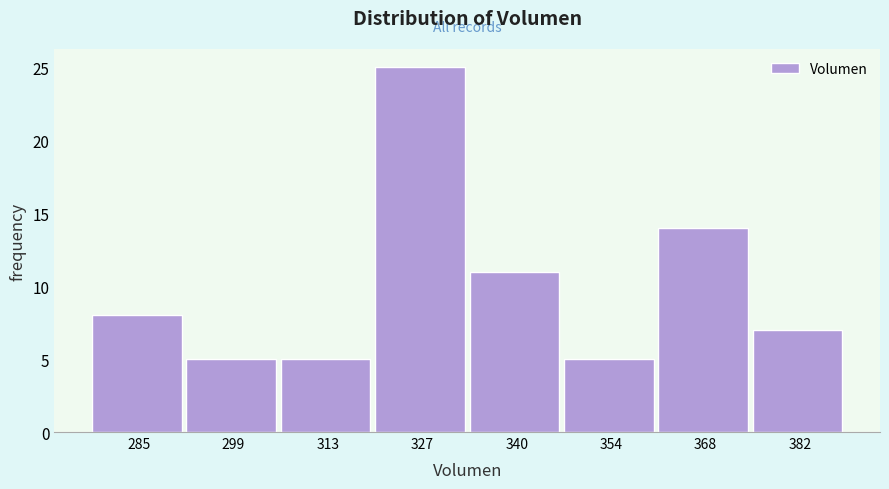

Reading left to right, what are all the values shown in this chart?

285=8	299=5	313=5	327=25	340=11	354=5	368=14	382=7